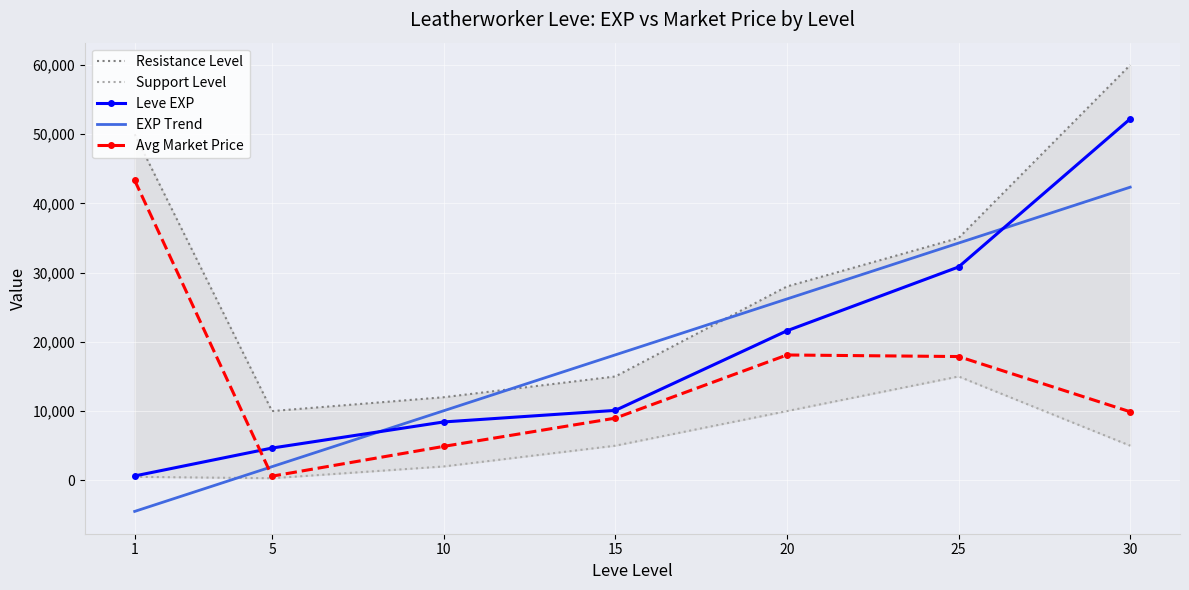

What is the spread (max minus min) of values at 30?

55000.0